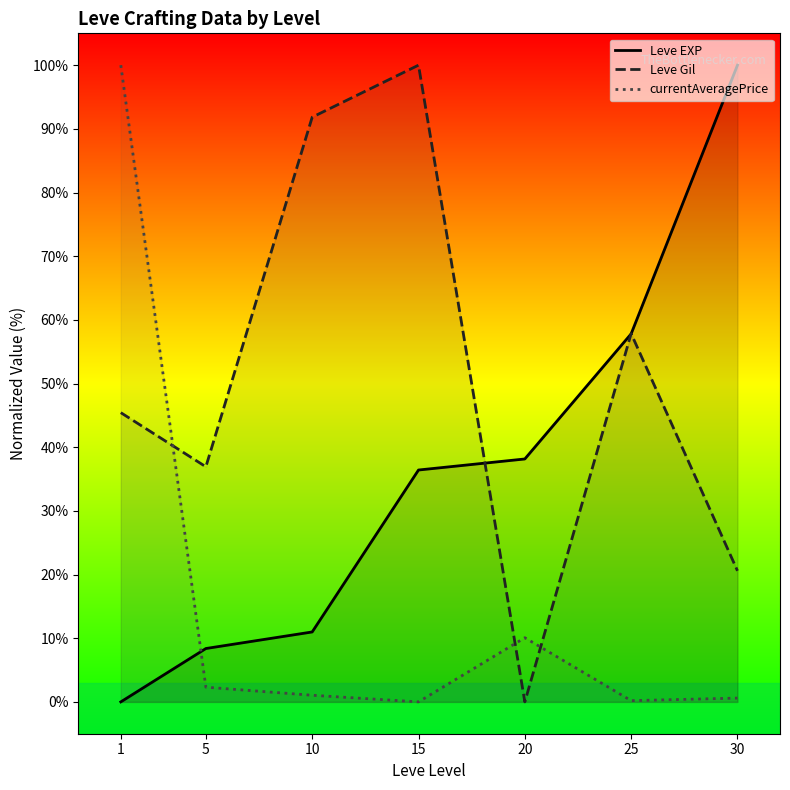

What is the maximum value for Leve Gil?

100.0